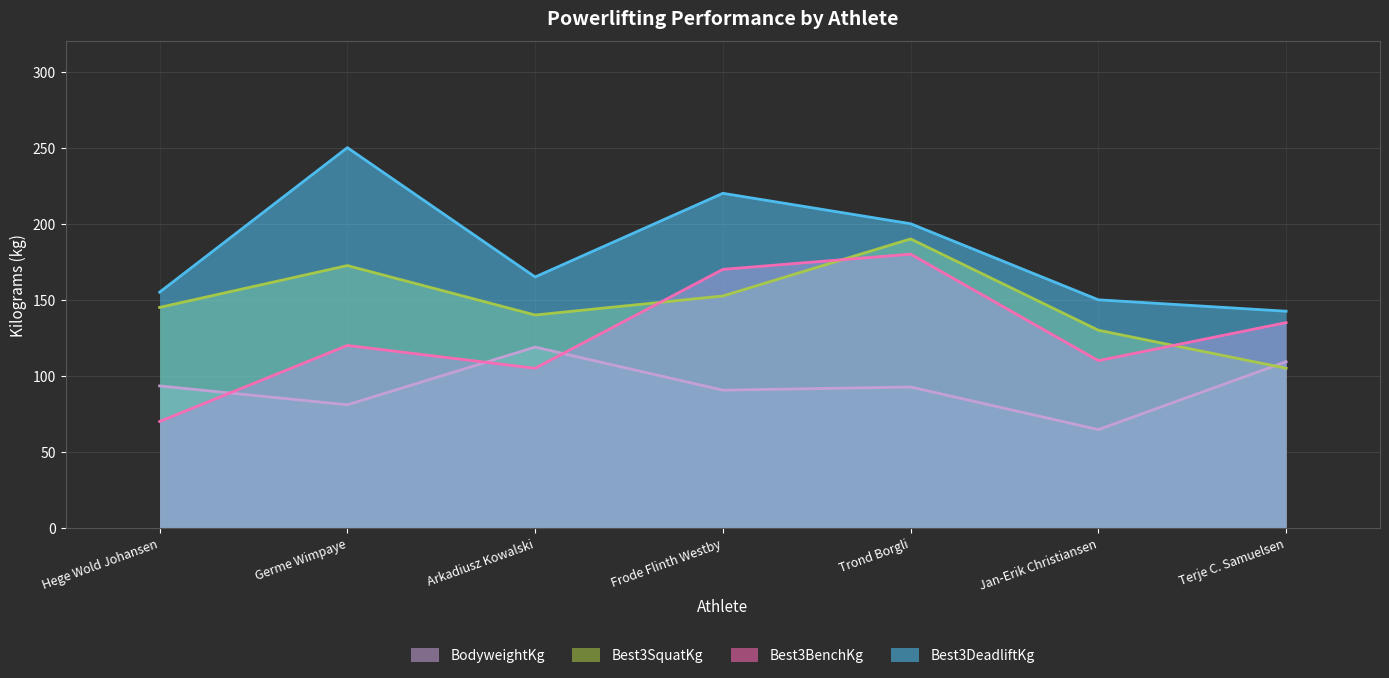

What is the maximum value shown in the chart?

250.0